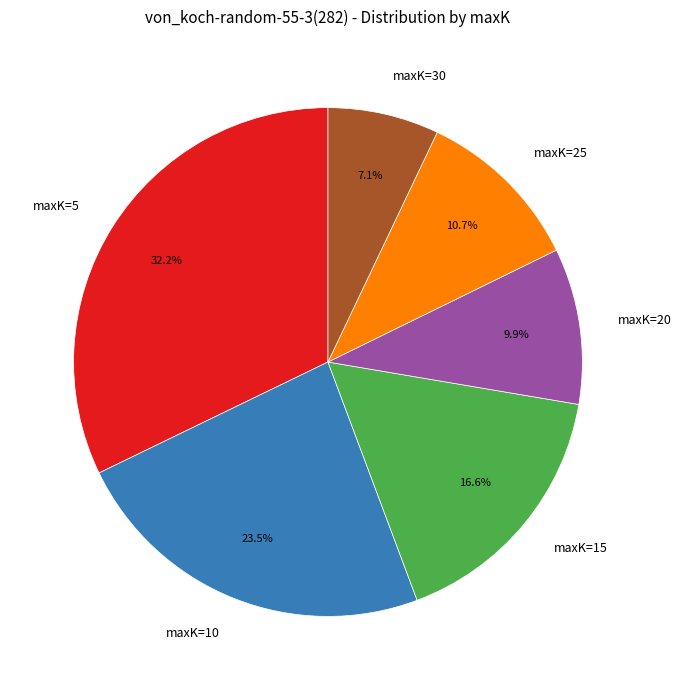

To the nearest percent, what portion does maxK=5 represent?

32%